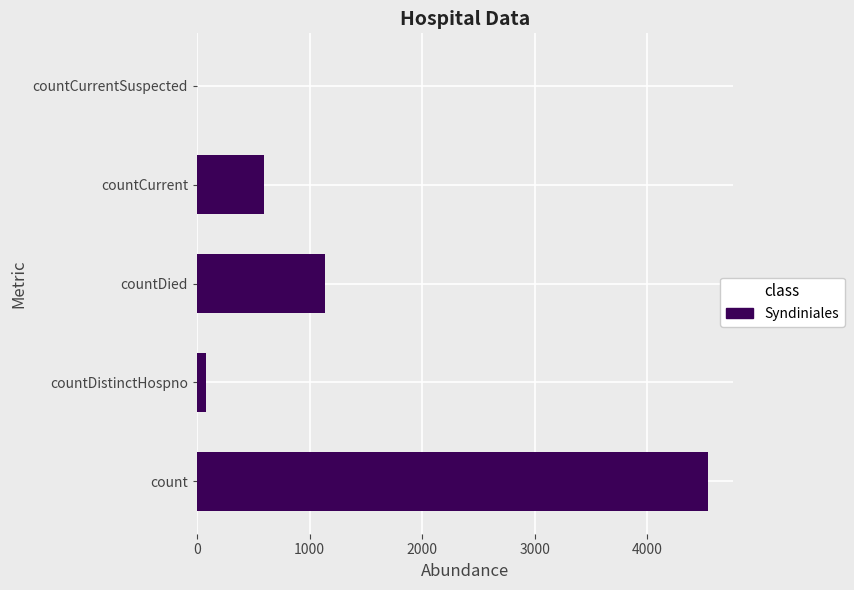

What is the sum of the values at countCurrentSuspected and countCurrent?

592